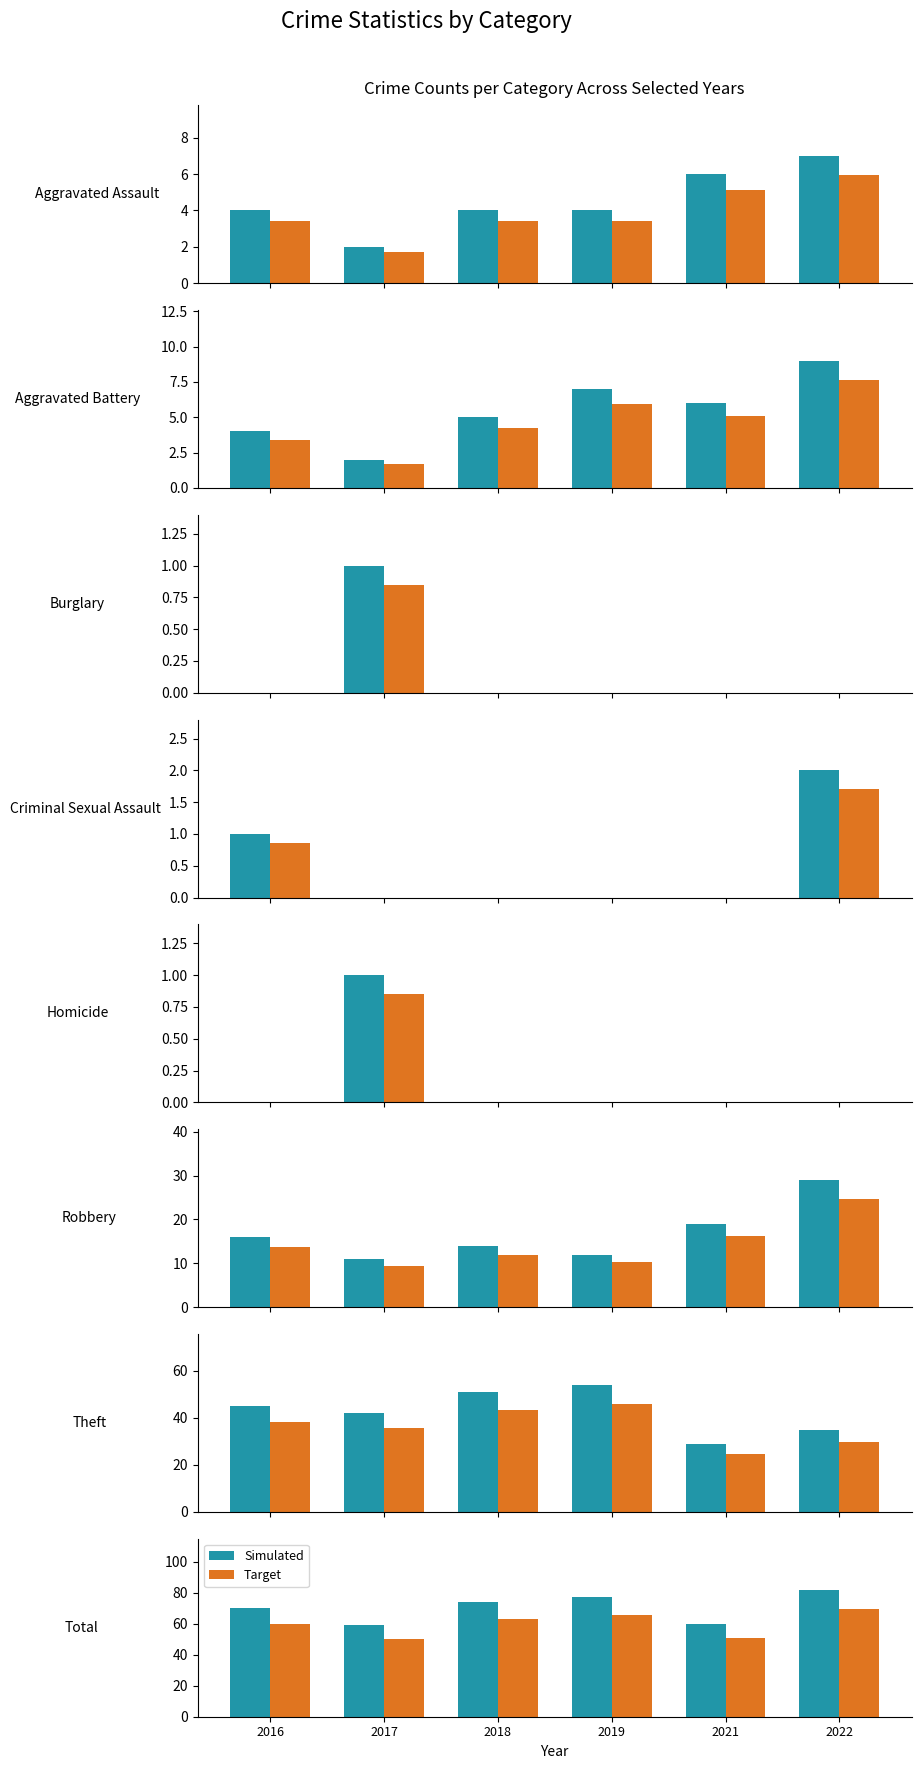

What is the highest value of the Simulated series?

82.0